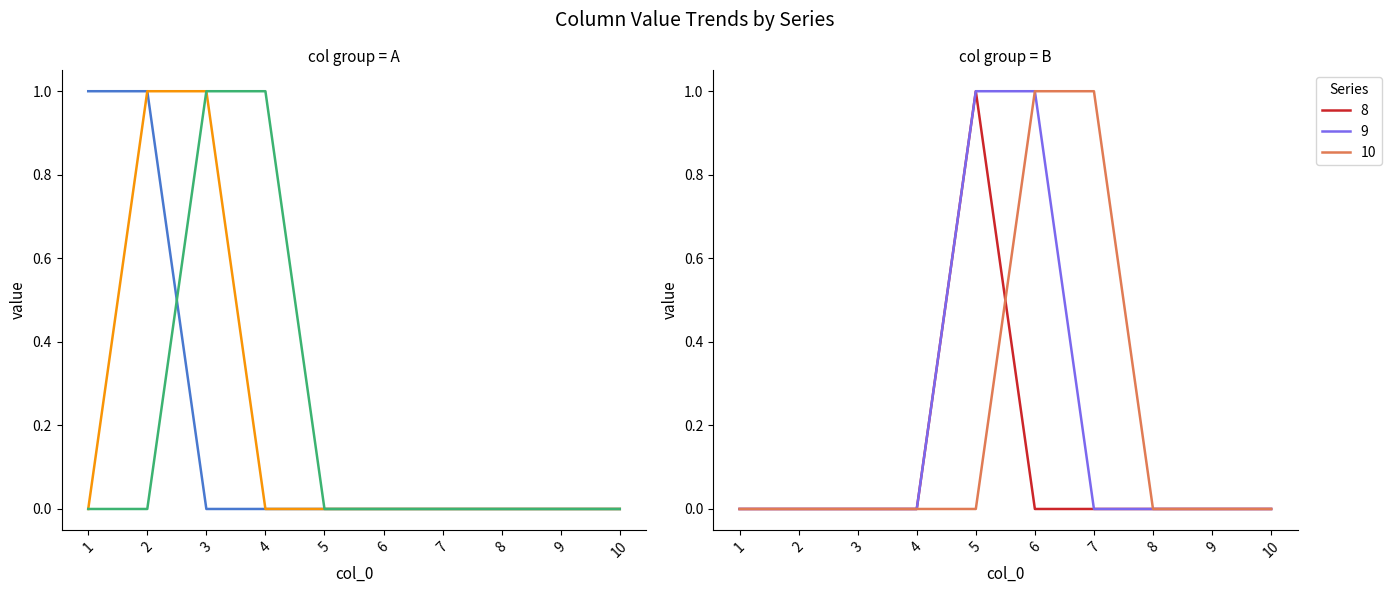

True or false: 9 and 8 intersect in this chart.

False